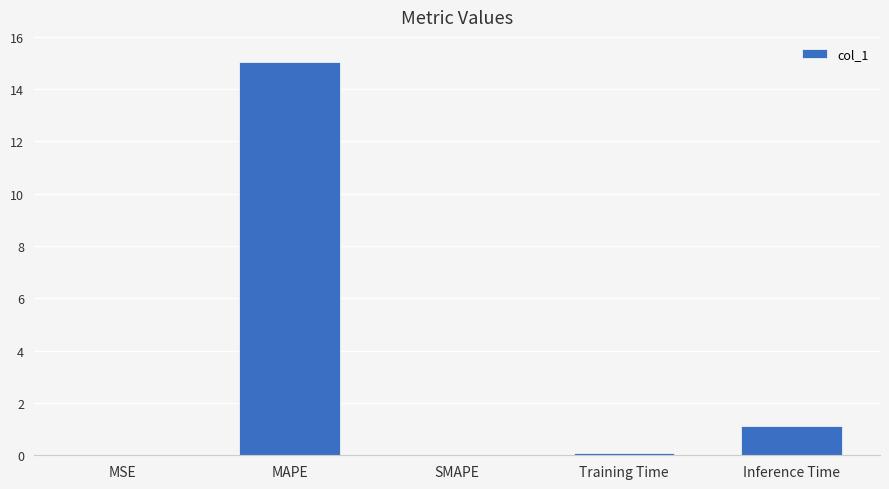

What is the sum of all values?

16.3